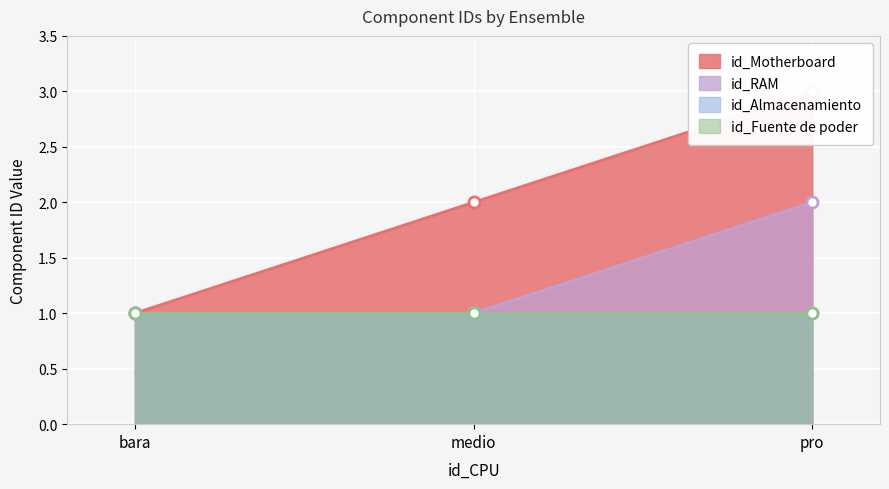

How many lines are shown in the chart?

2